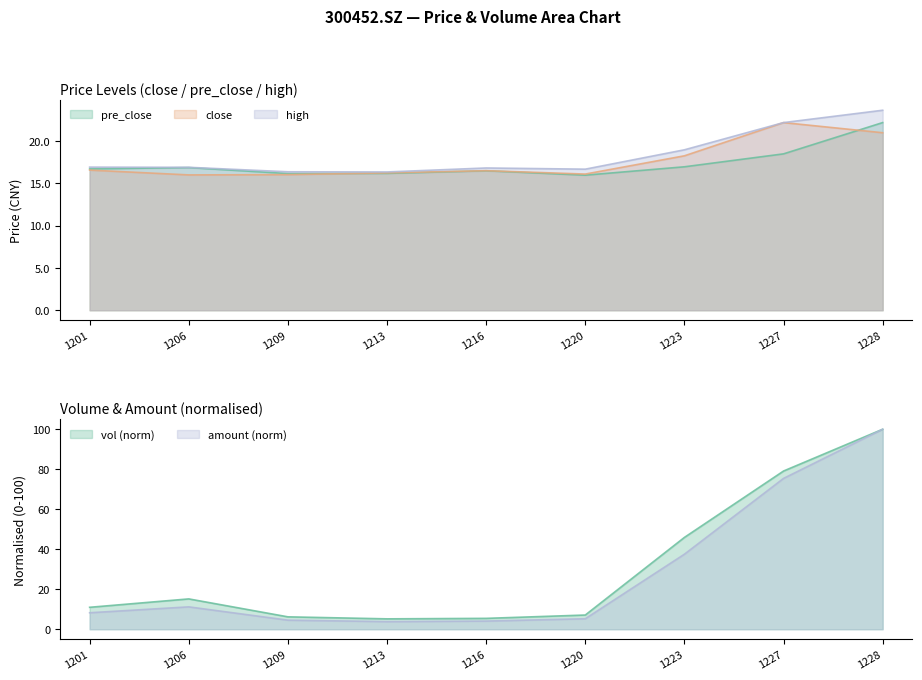

How many data points does each series have?

9